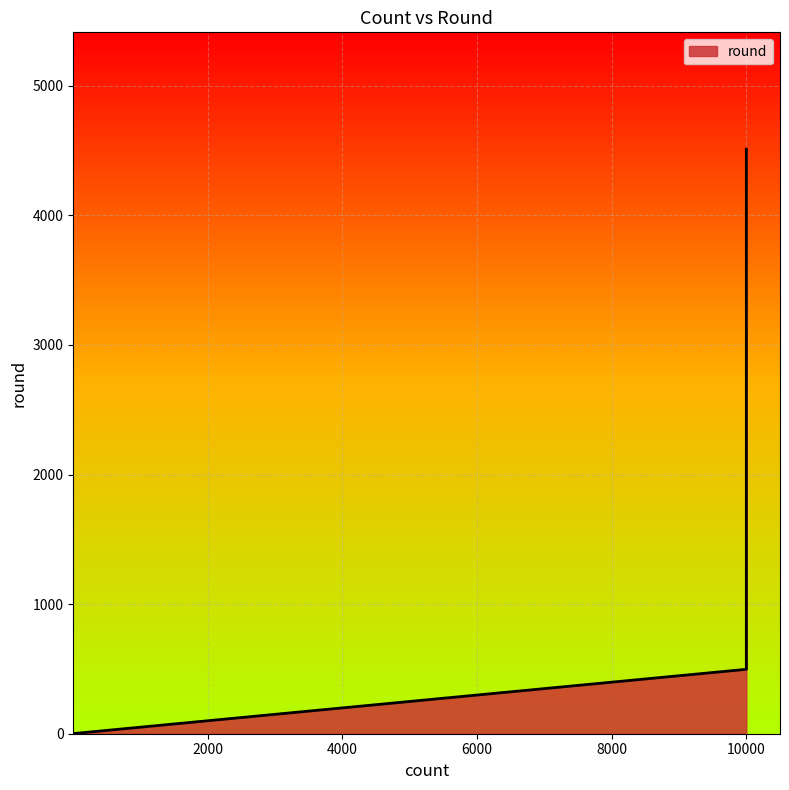

Which category has the highest value across all series?

10000